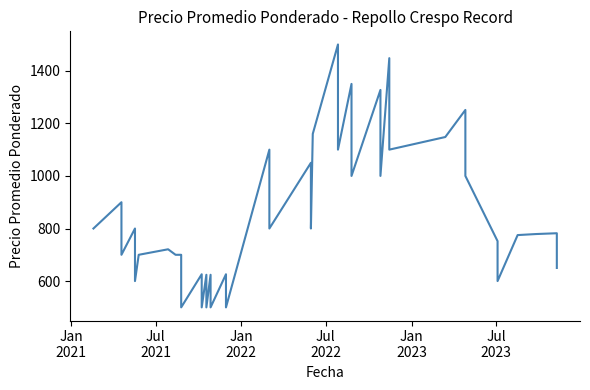

What is the smallest value displayed?

500